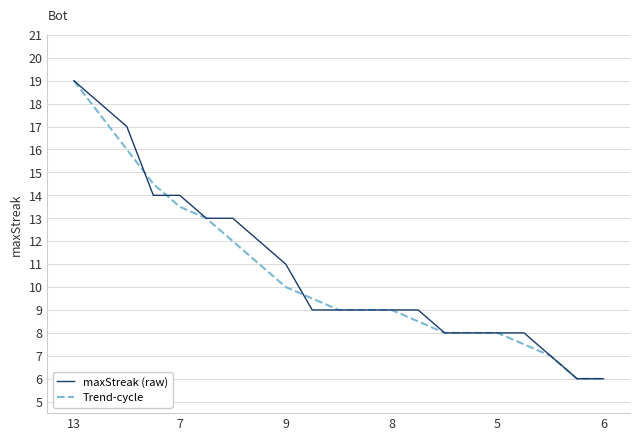

What is the minimum value for maxStreak (raw)?

6.0